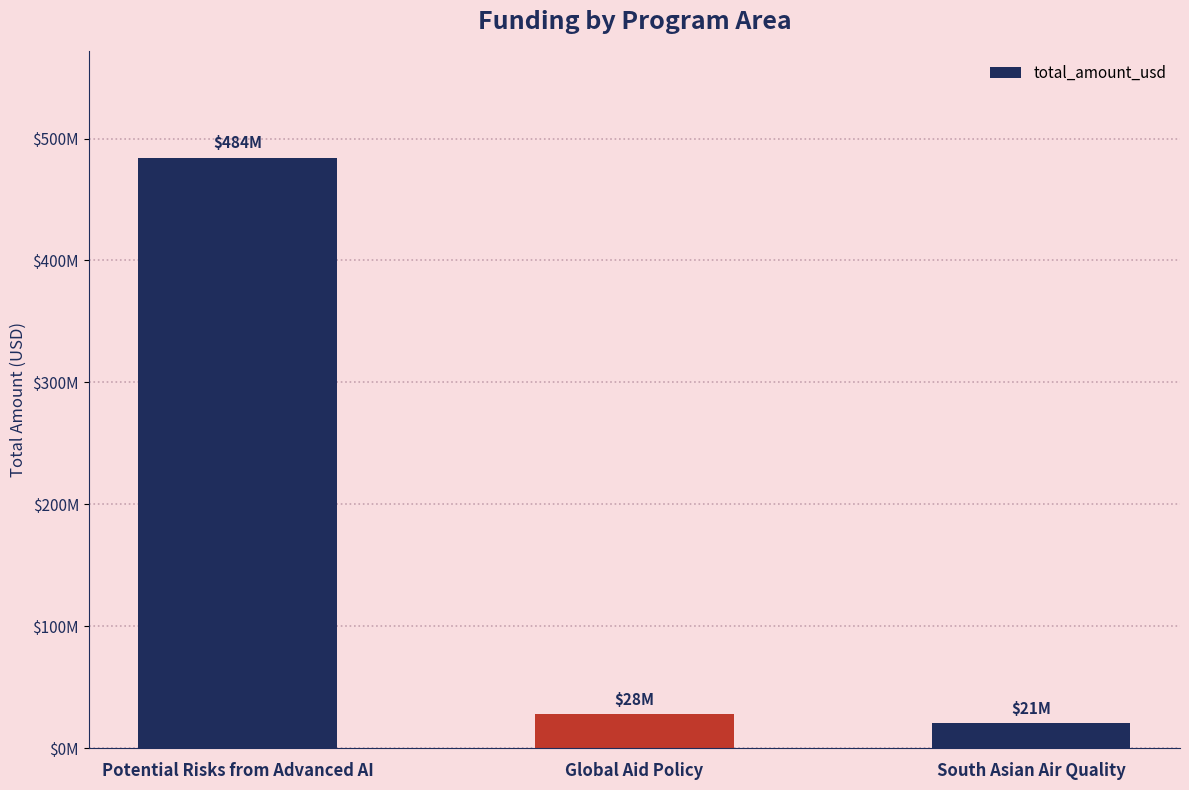

Where is the data nearest to the value 252602475?

Global Aid Policy